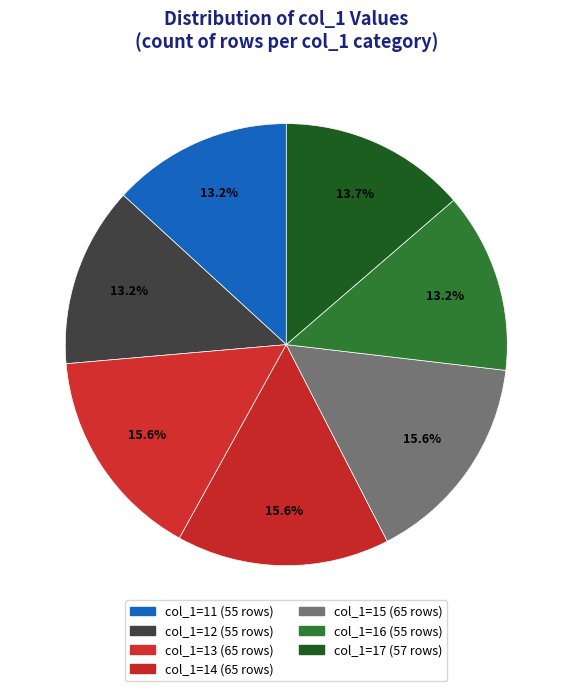

Does any single category account for the majority?

No